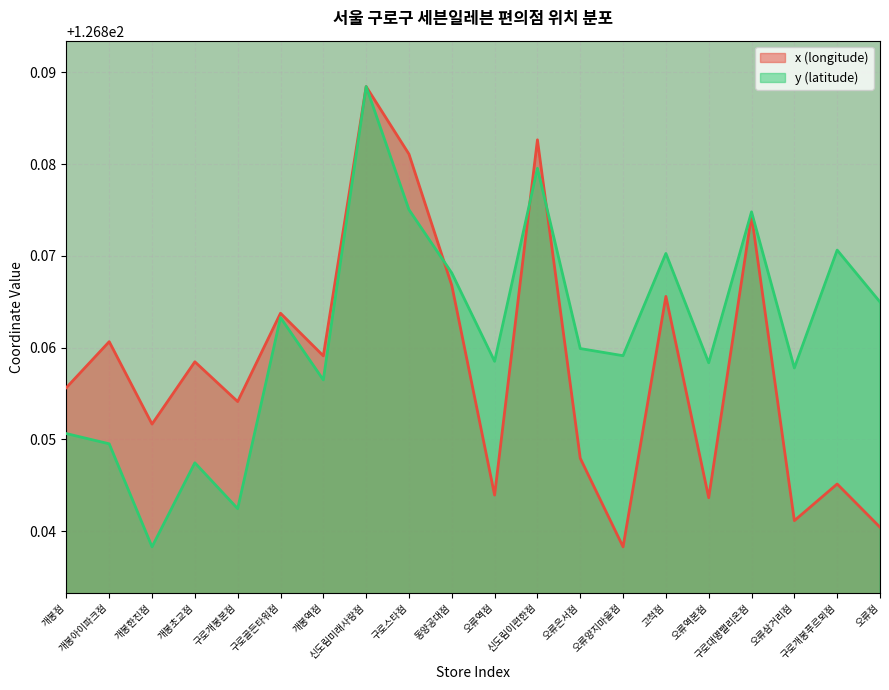

What are all the series names shown in the legend?

x (longitude), y (latitude)